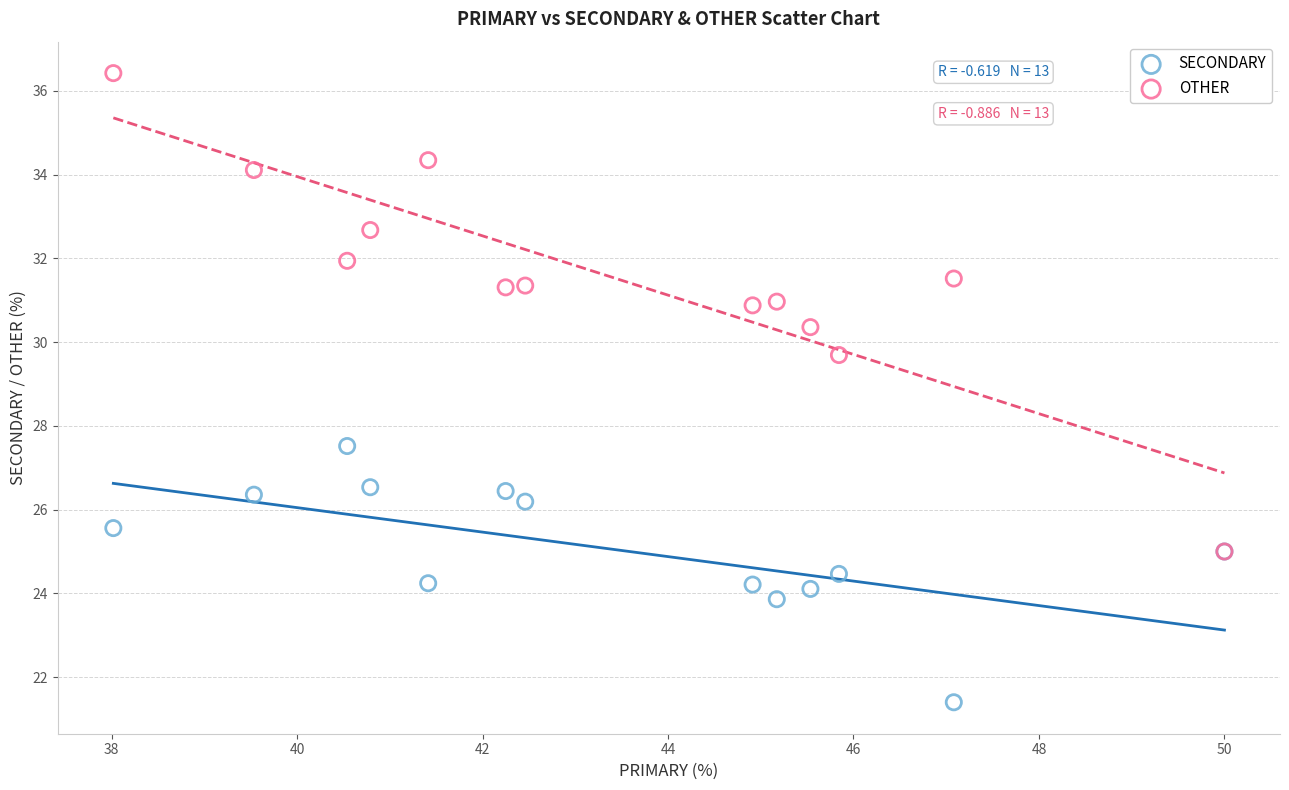

Which series has the widest spread of Y values?

OTHER